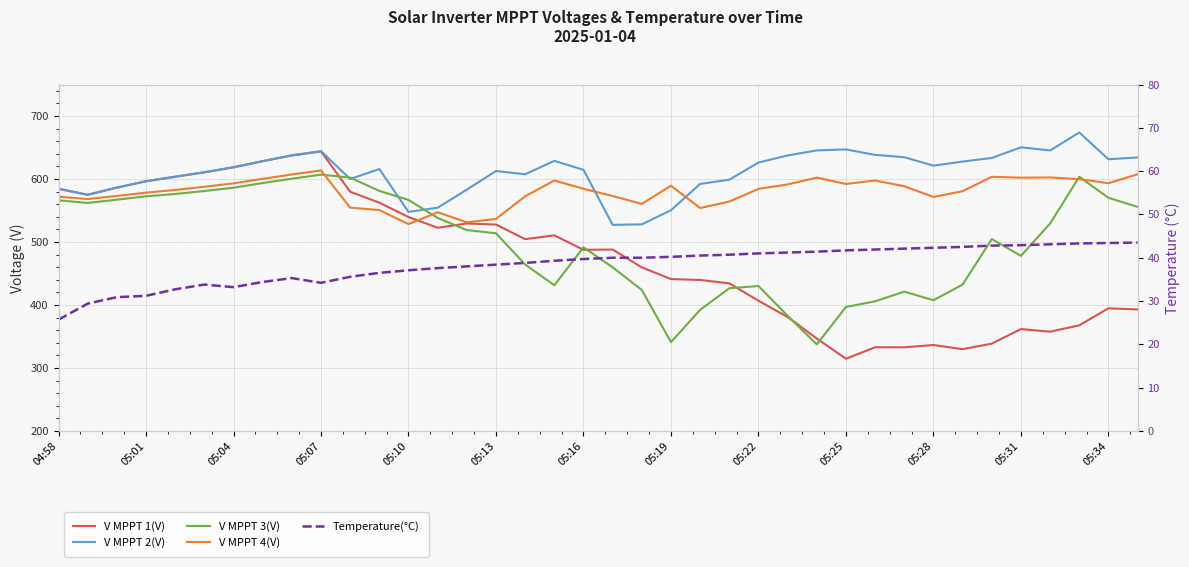

What is the minimum value shown in the chart?

25.7